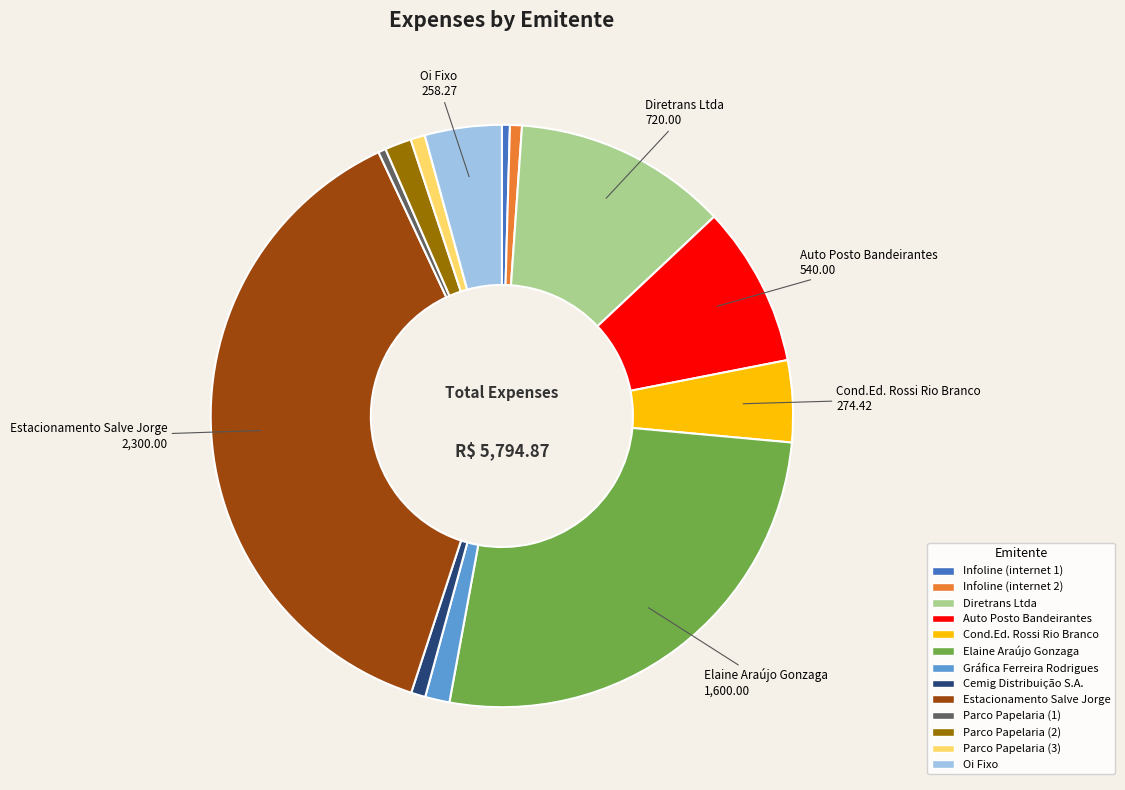

Which category has the biggest portion of the pie?

Estacionamento Salve Jorge